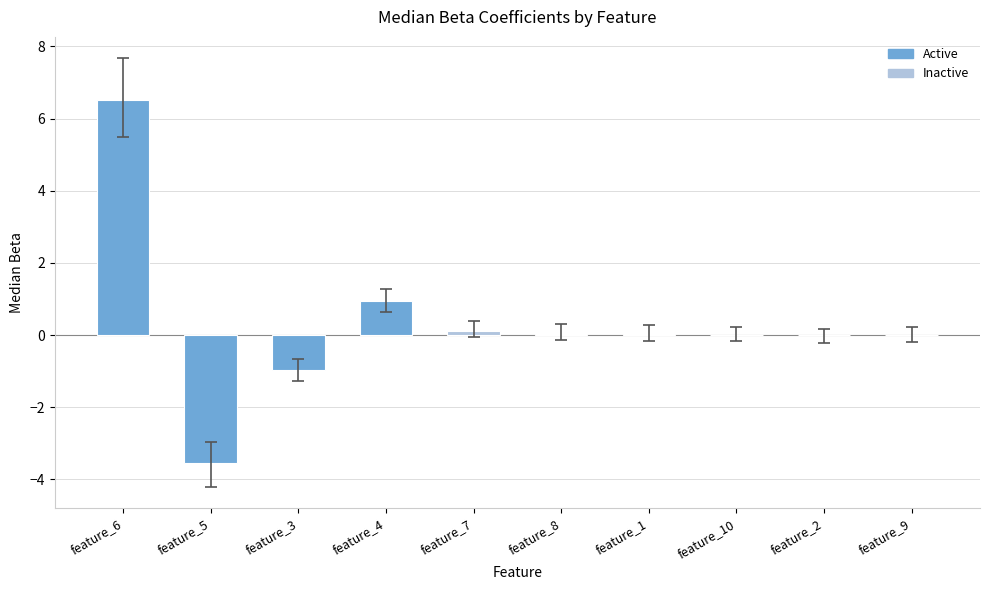

What is the greatest value displayed?

6.5